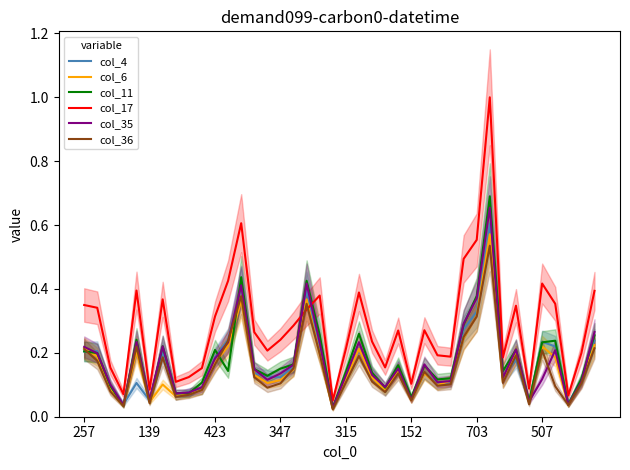

True or false: col_36 has a value of 0.1 at 315.

True